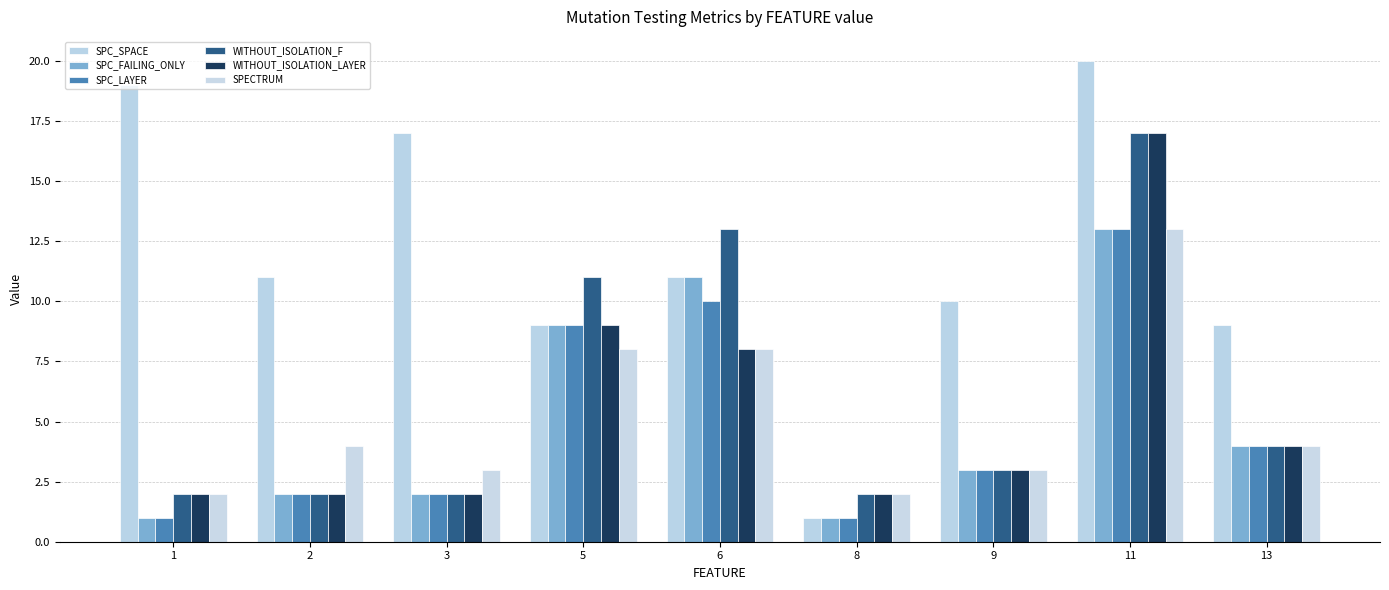

What is the difference between the SPC_LAYER values at 8 and 13?

3